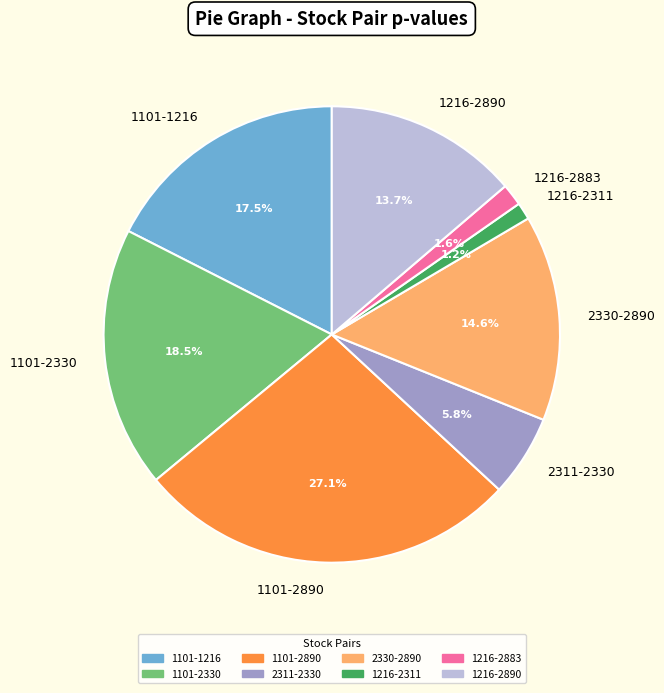

What percentage is the 1216-2890 slice, to the nearest percent?

14%